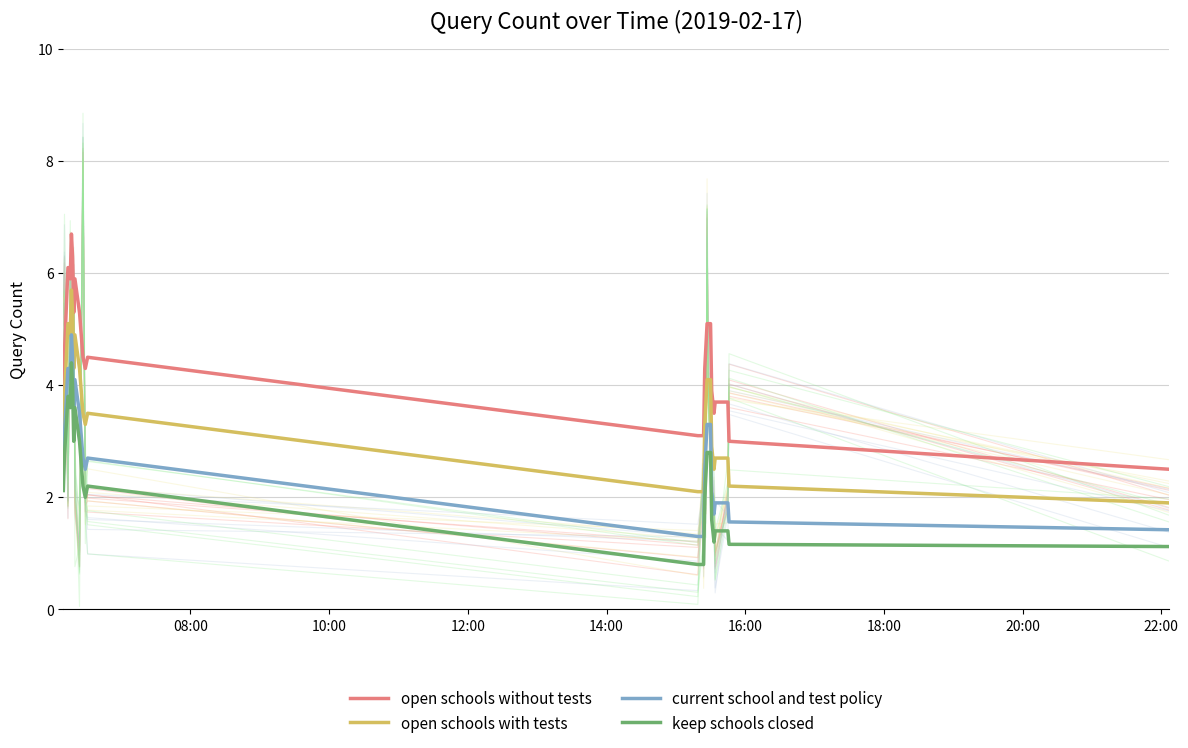

True or false: open schools without tests and open schools with tests intersect in this chart.

False